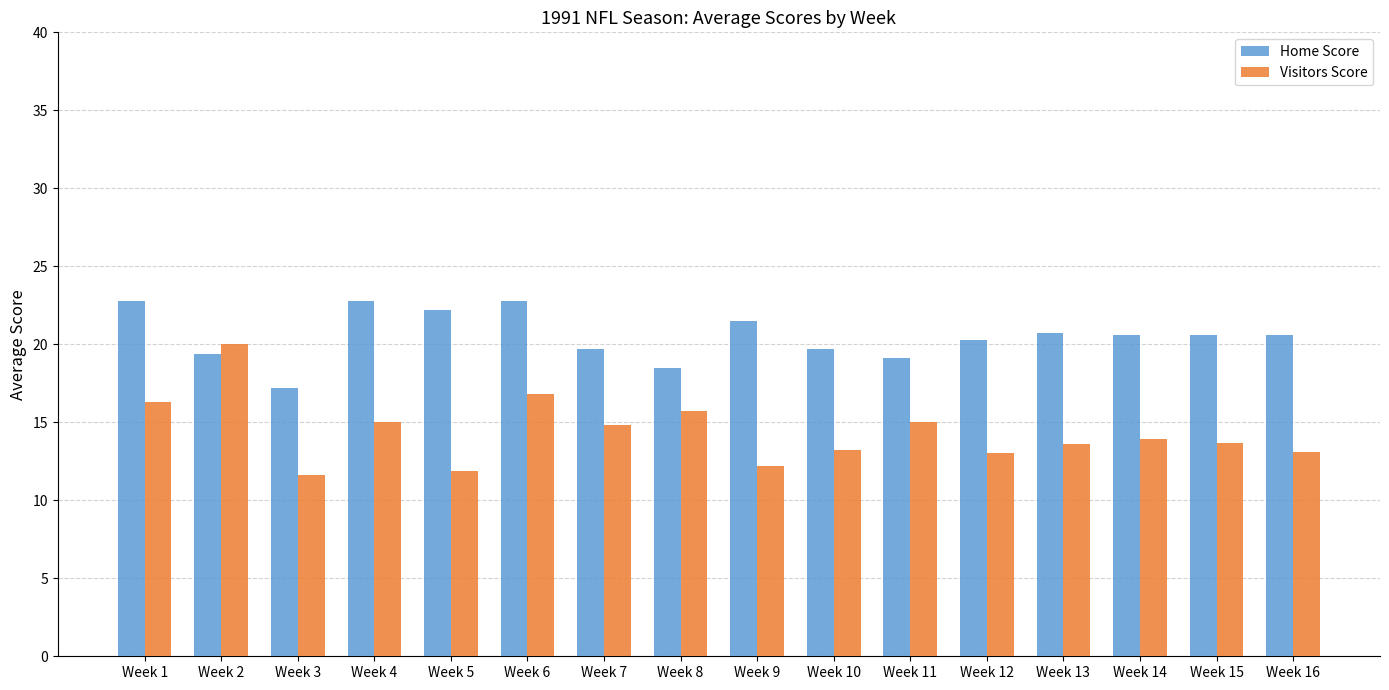

How many bars are there in total?

32